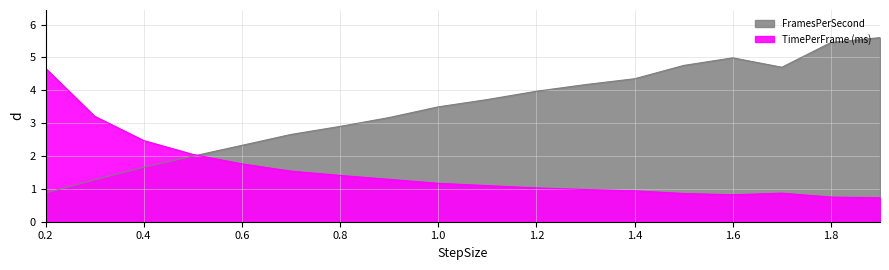

The FramesPerSecond series shows 2.3 at 0.6. True or false?

True